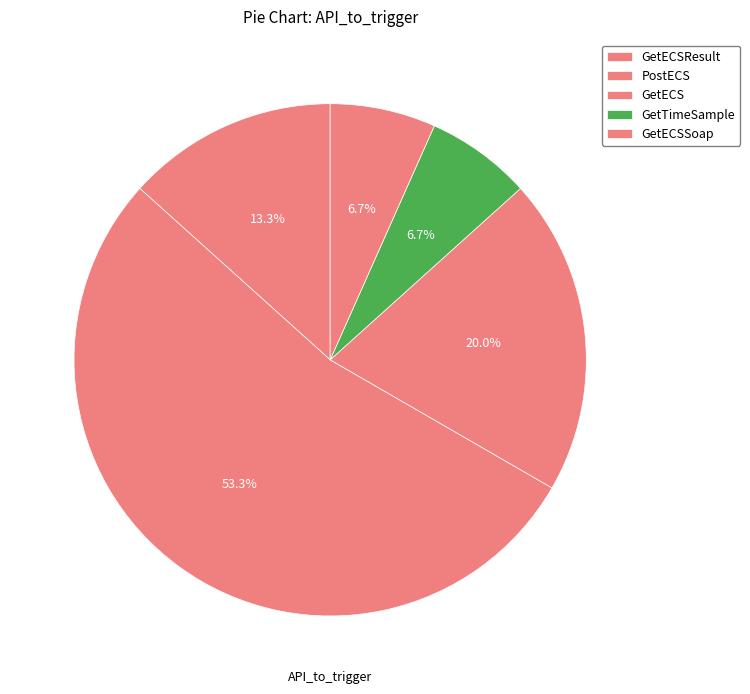

To the nearest percent, what is the average slice percentage?

20%